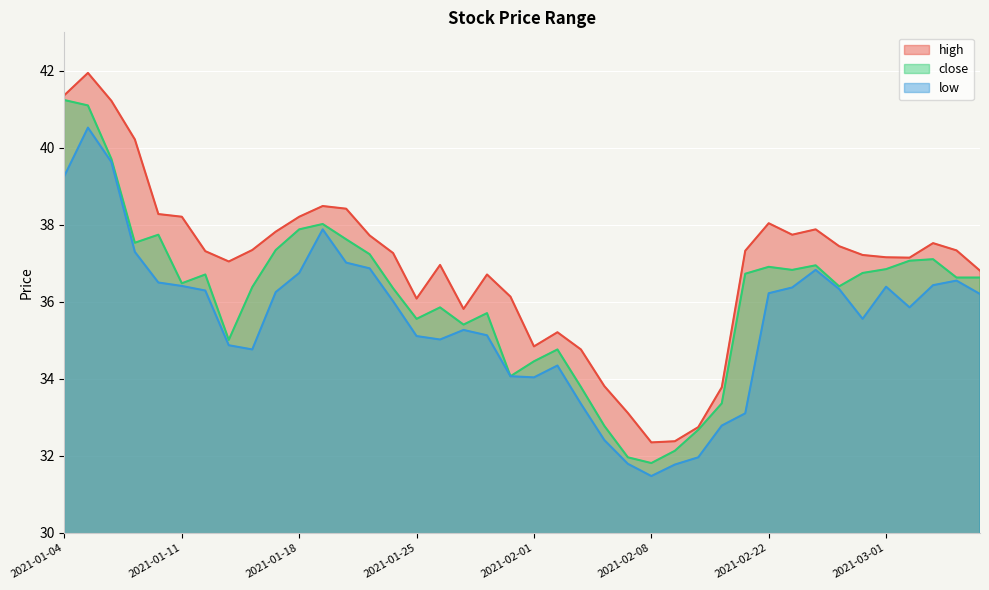

What value does the low series have at 2021-02-24?

36.8